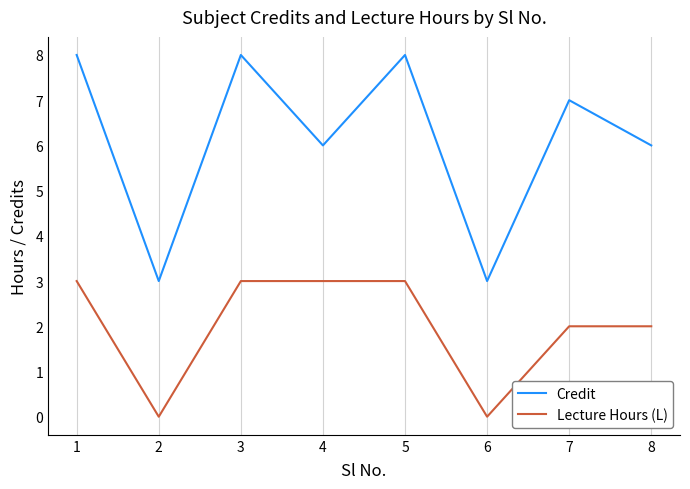

What is the highest value of the Lecture Hours (L) series?

3